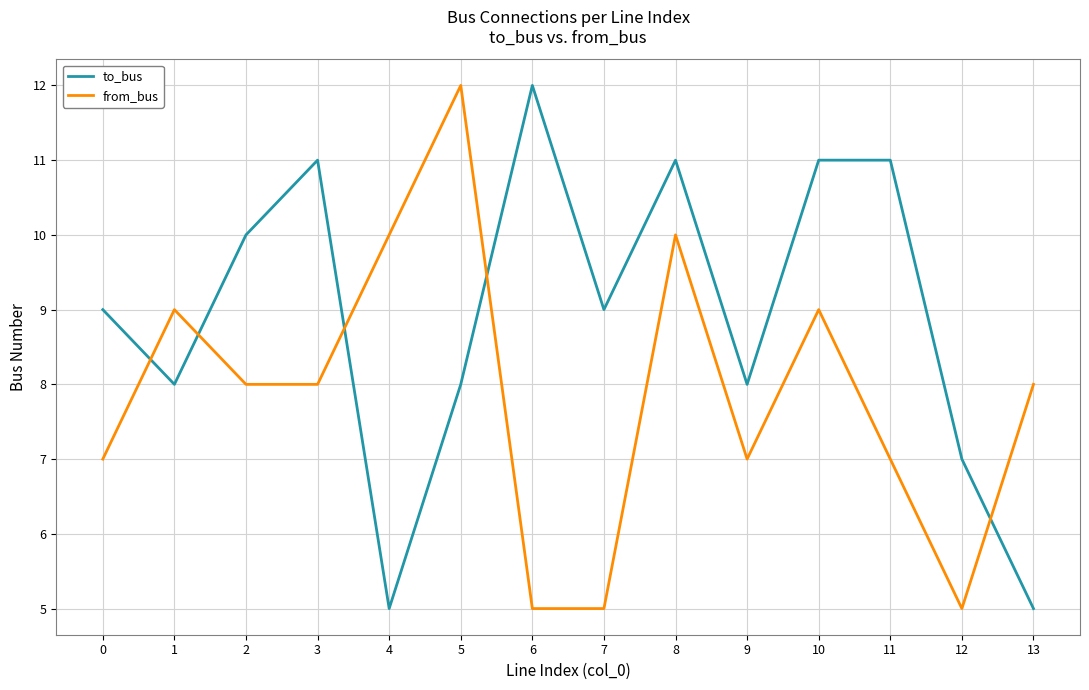

At 3, list the series in order from largest to smallest.

to_bus, from_bus